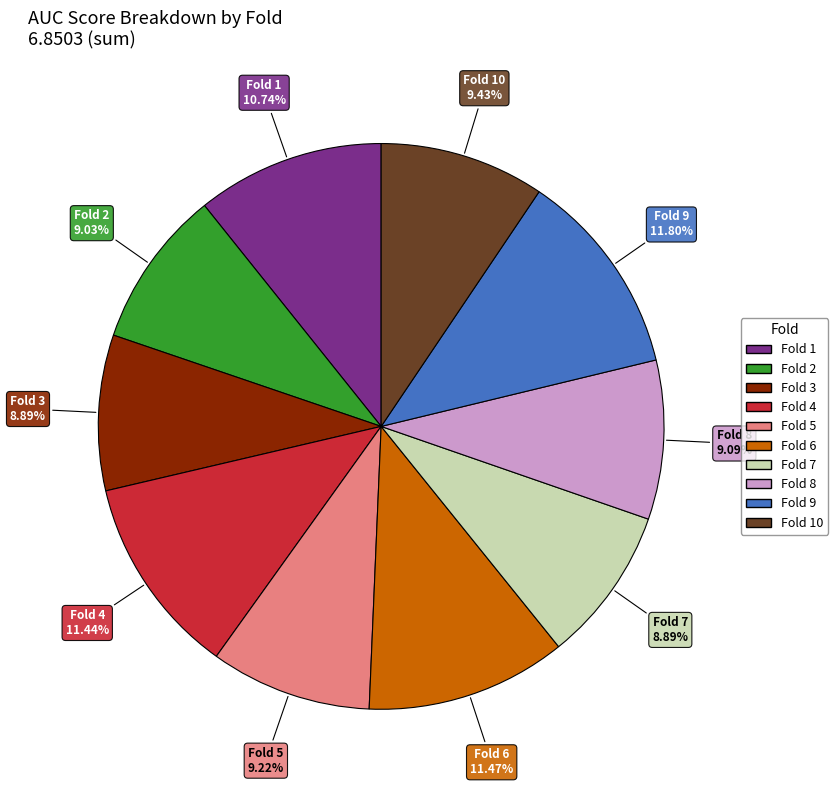

To the nearest percent, what portion does Fold 10 represent?

9%